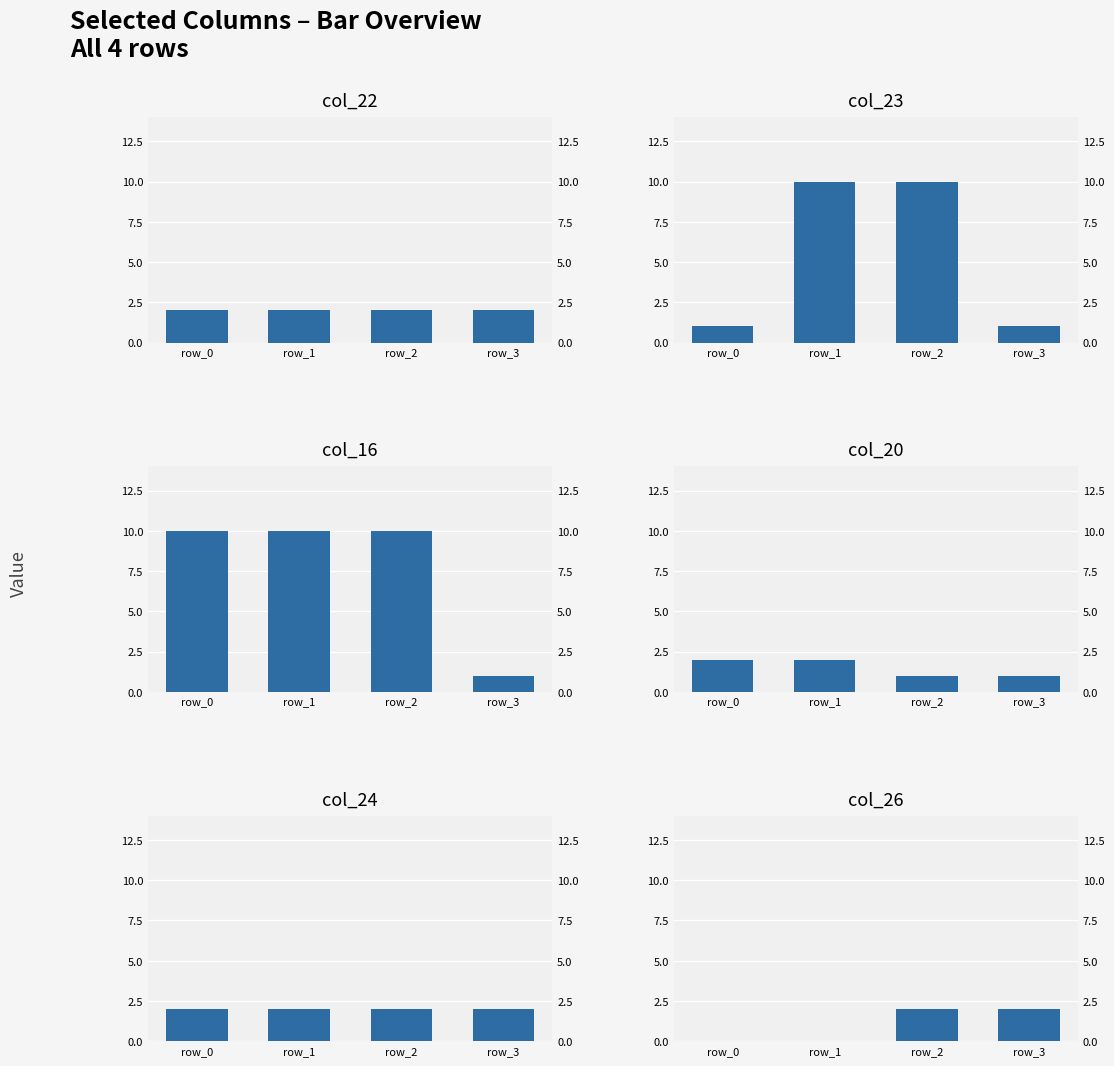

Does the chart contain any negative values?

No